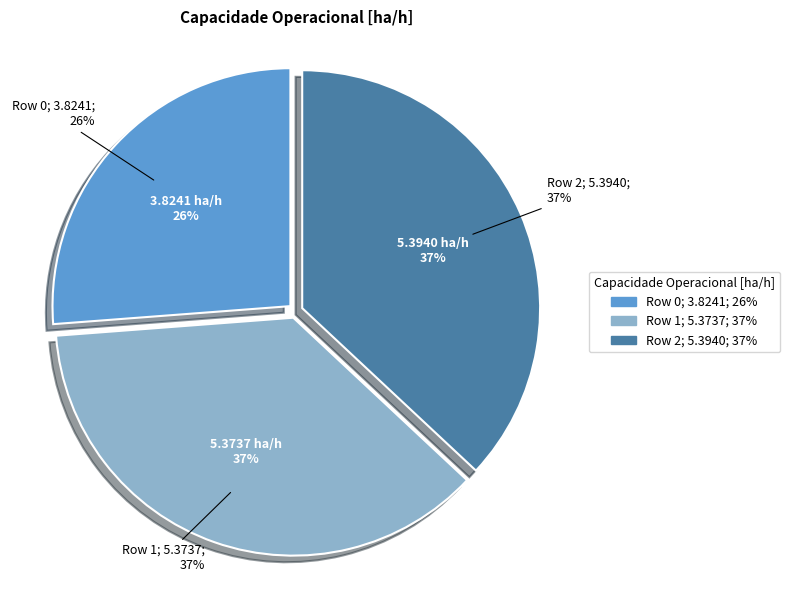

Does Row 0 account for over 50% of the chart?

No